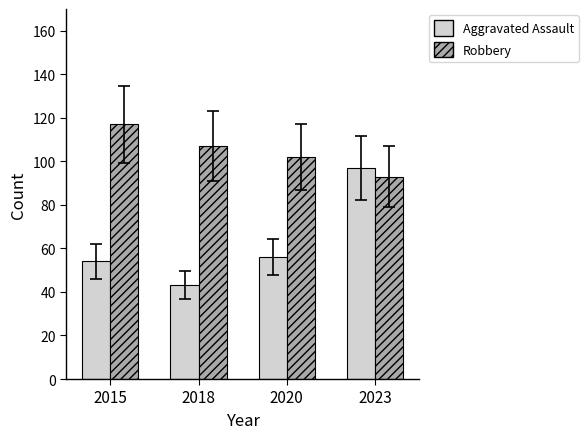

True or false: Robbery has a value of 176 at 2020.

False